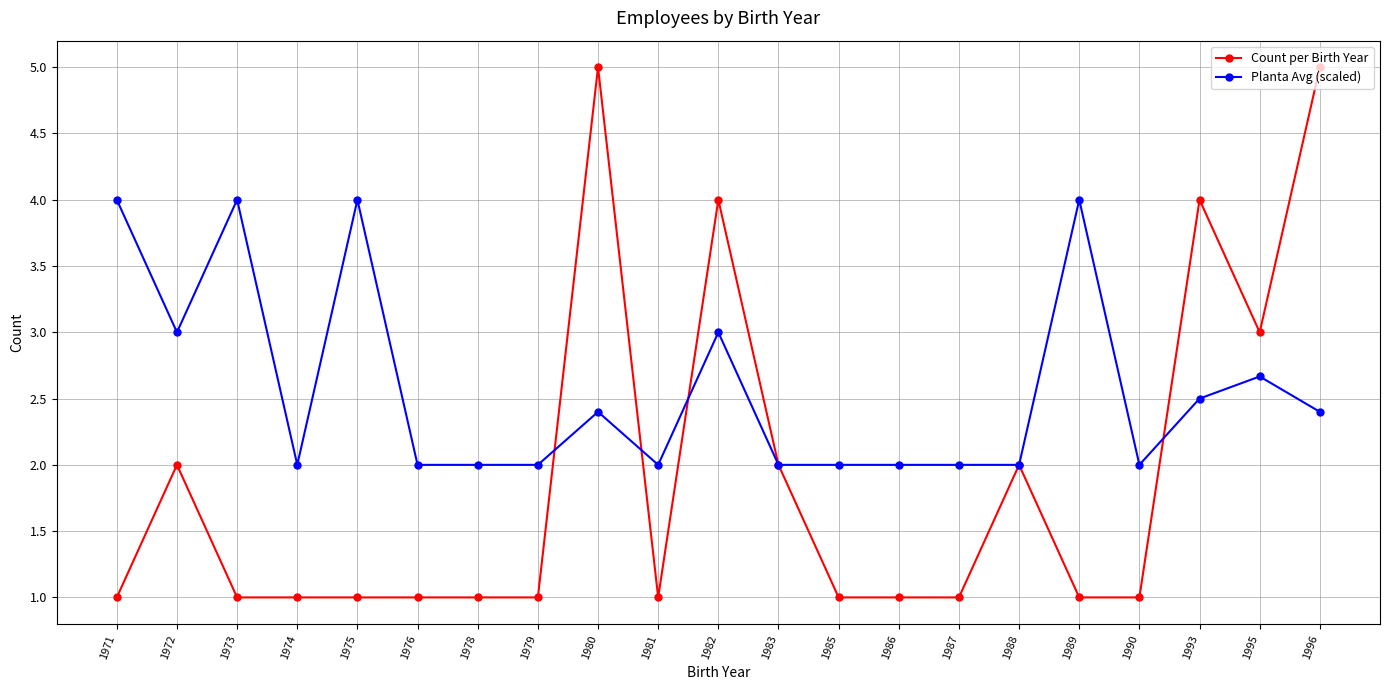

List the series in order of their peak value, lowest first.

Planta Avg (scaled), Count per Birth Year